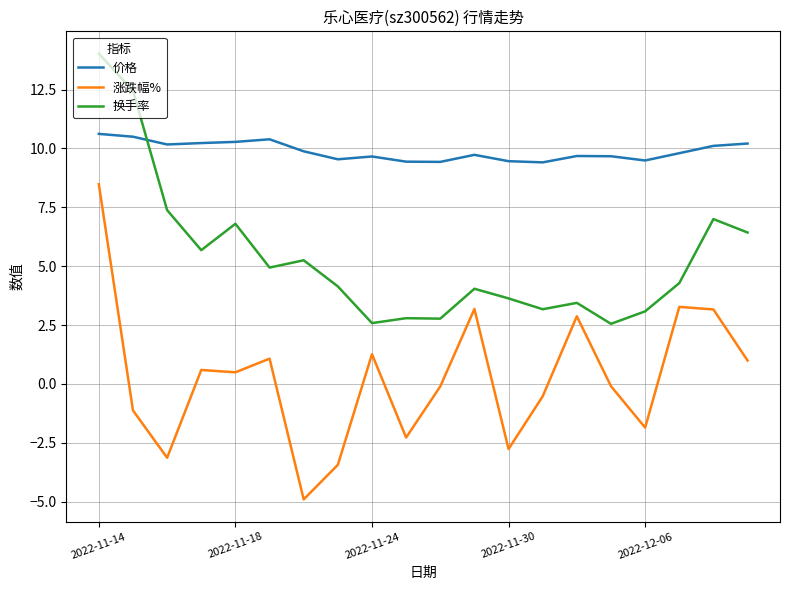

True or false: 价格 and 涨跌幅% cross at least once.

False